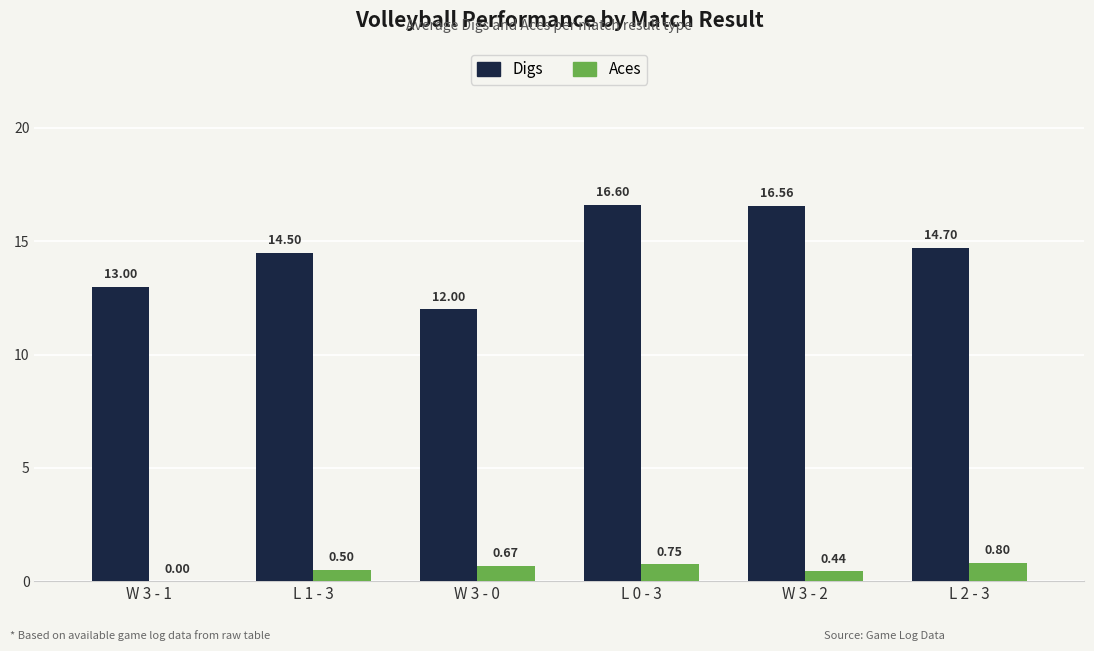

How many data points in Aces are above 0?

5